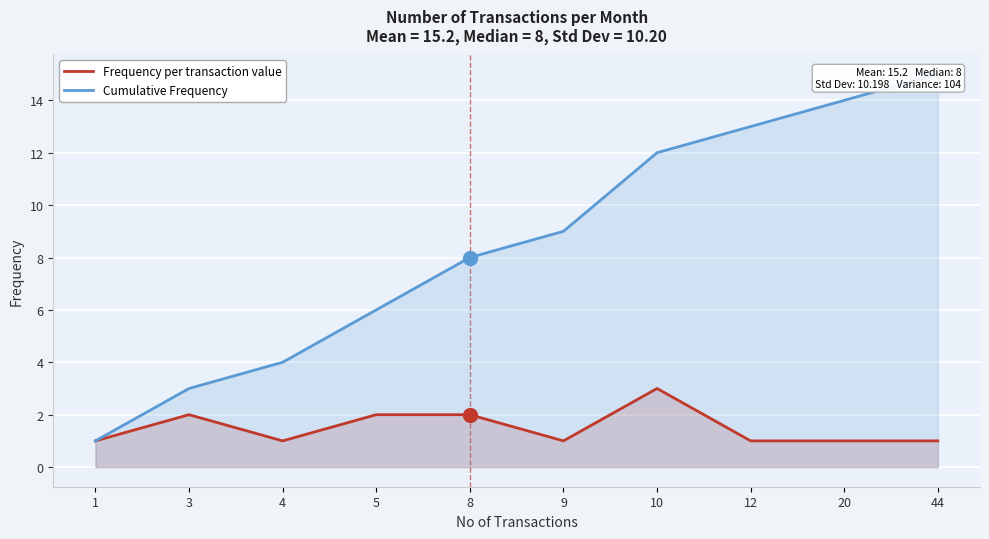

How many lines are shown in the chart?

2